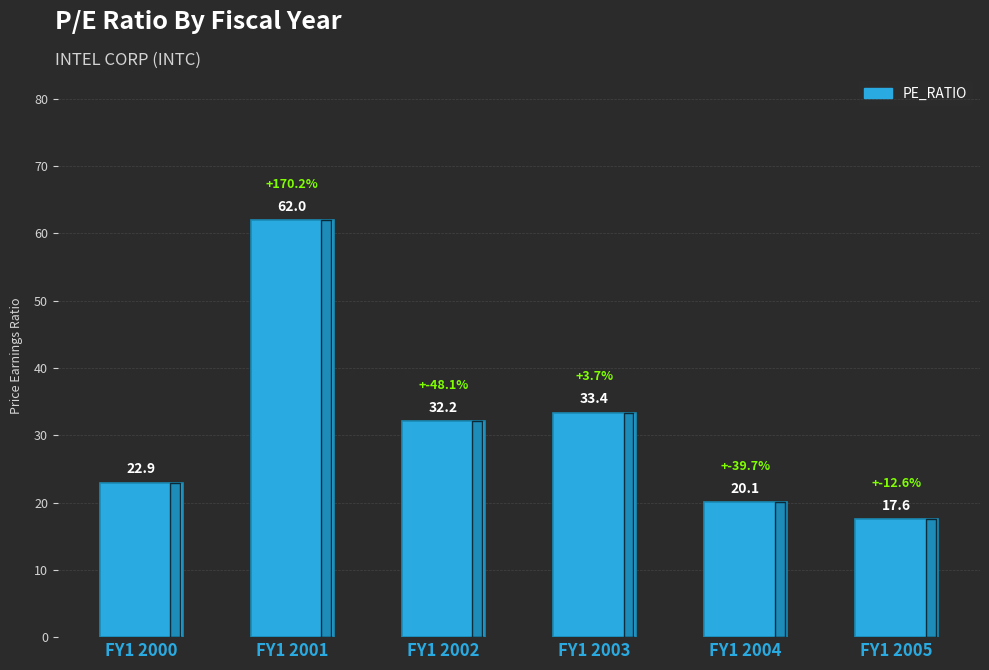

Reading right to left, extract all data points from this chart.

17.6	20.1	33.4	32.2	62.0	22.9